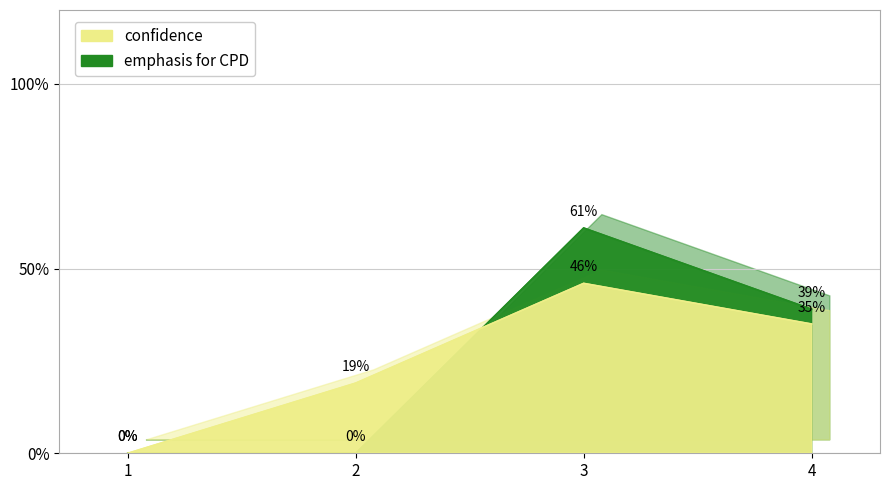

How many intersections are there between emphasis for CPD and confidence?

1